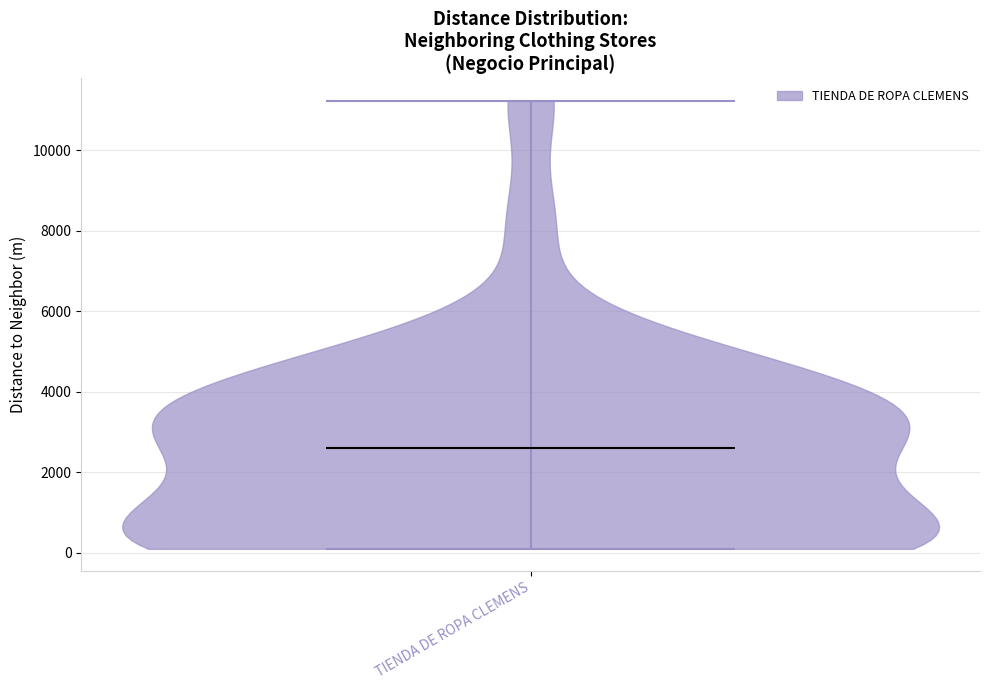

Read this violin plot against the y-axis: where its median line is, and the lowest and highest points the violin reaches. The values are not printed on the chart, so give them approximately, as read against the axis.

median line 2600, lowest point 0, highest point 11200